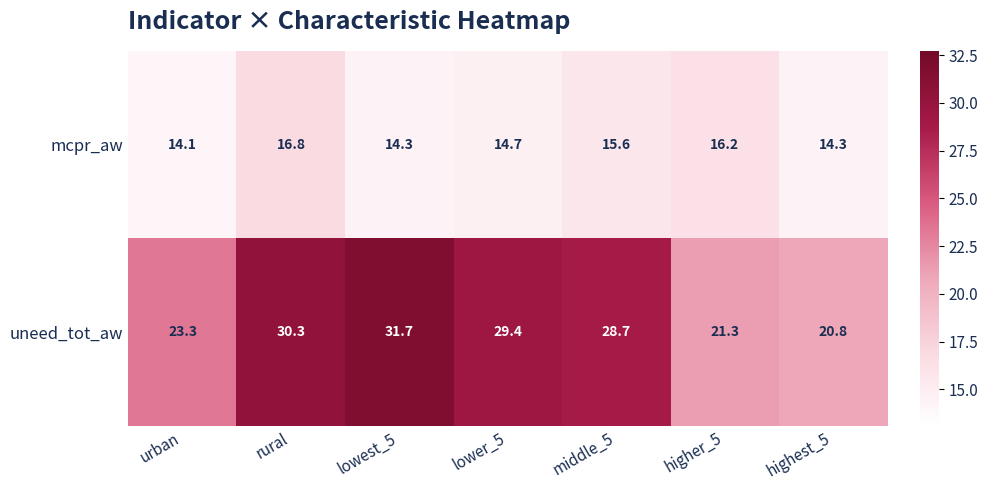

Between lower_5 and higher_5, which series saw the biggest shift?

uneed_tot_aw